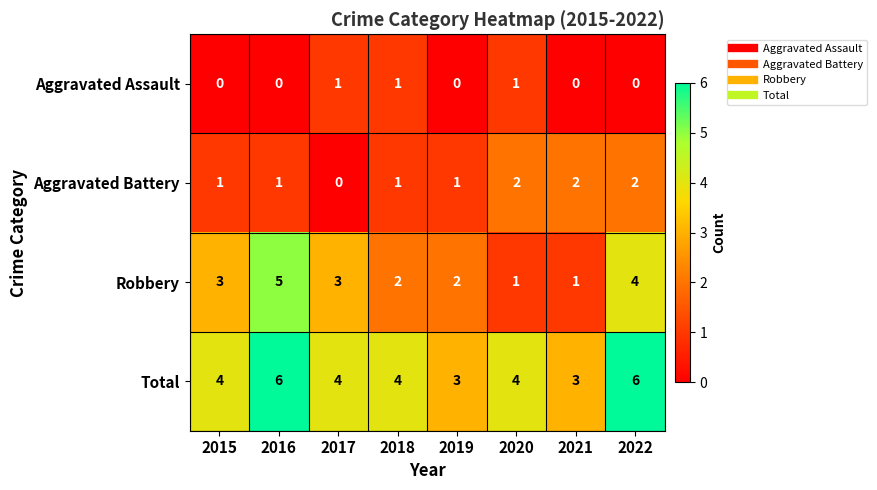

Count the Total values in the range 4 to 6.

6